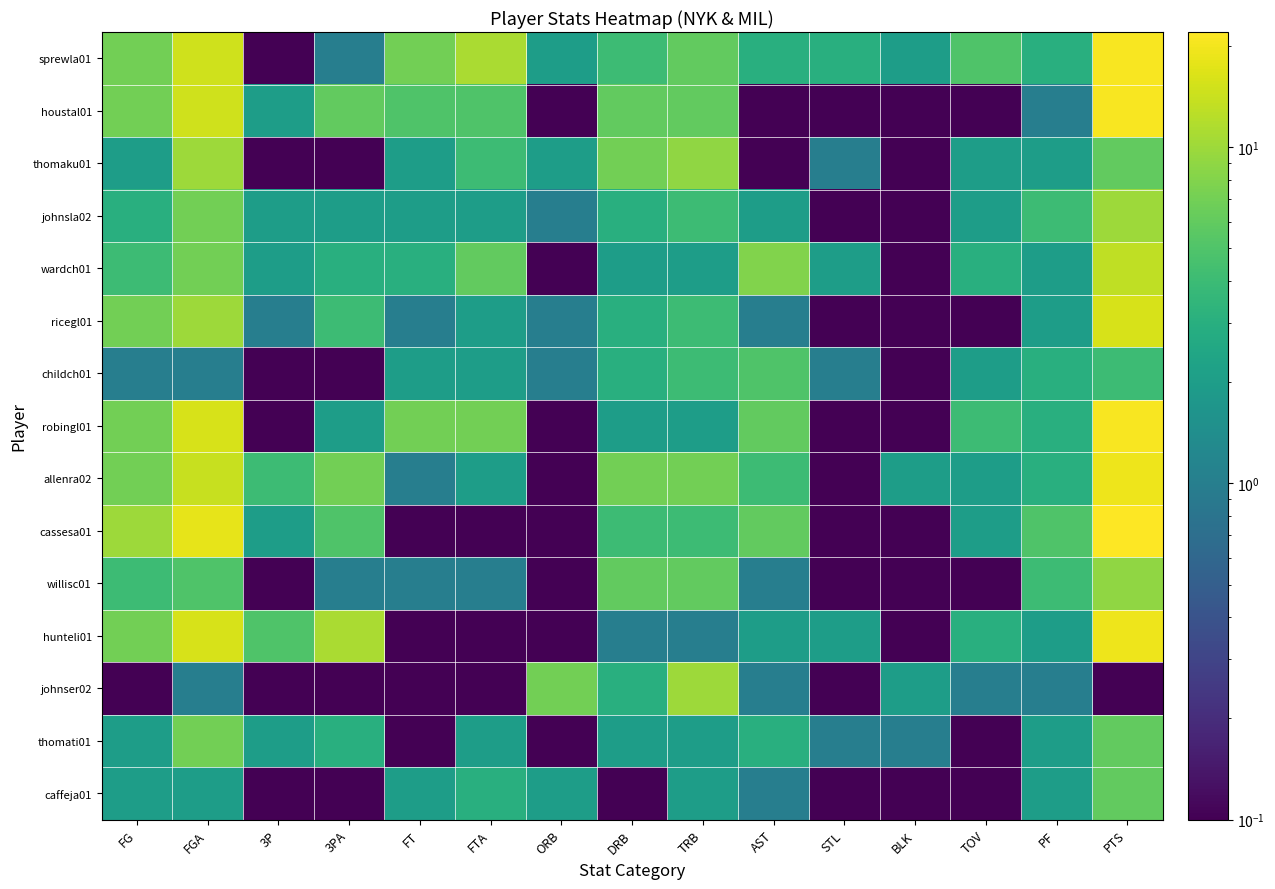

Count the number of categories in the chart.

15